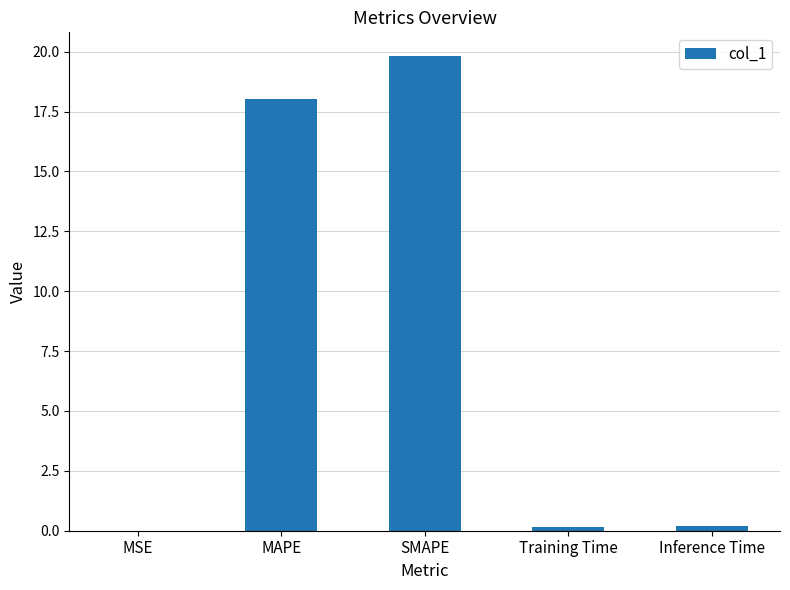

What is the maximum value shown in the chart?

19.8